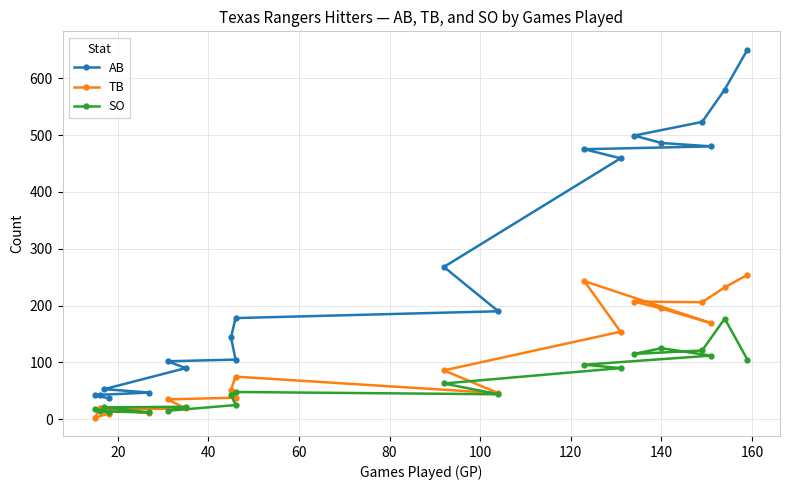

What is the difference between the maximum and minimum values in the TB series?

251